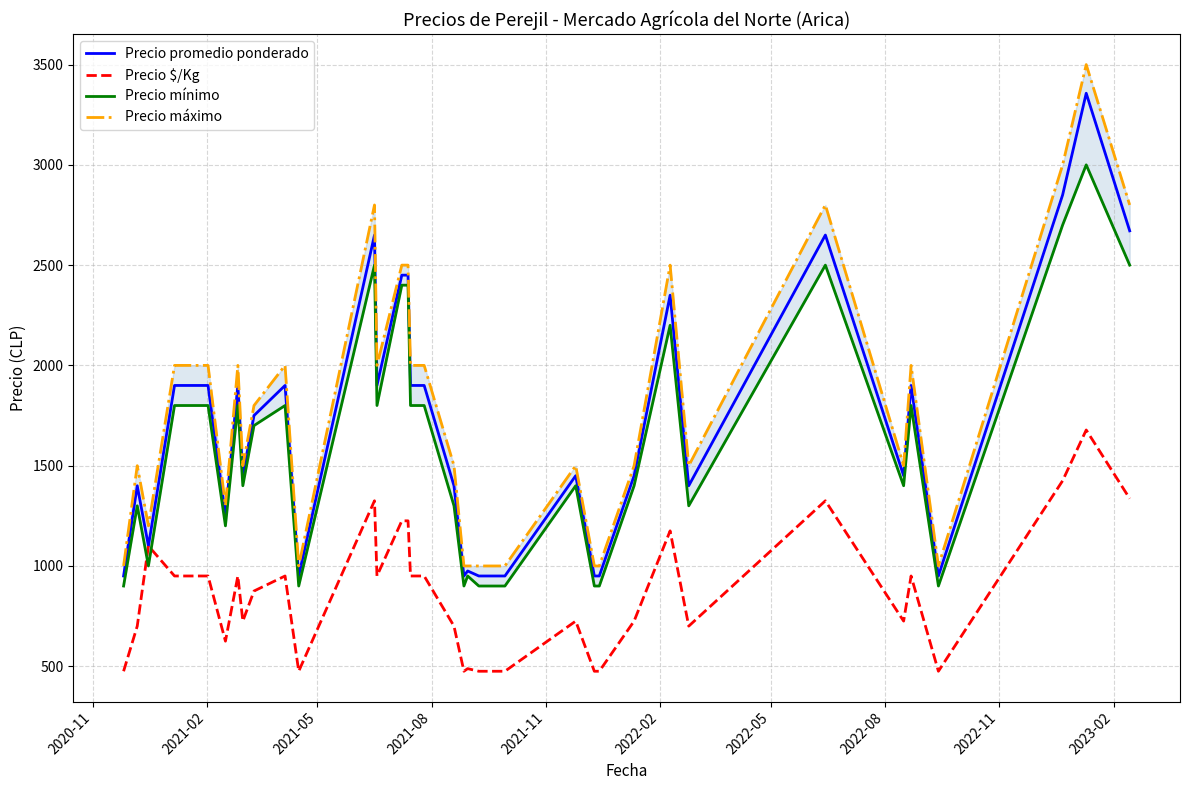

What is the highest value of the Precio máximo series?

3500